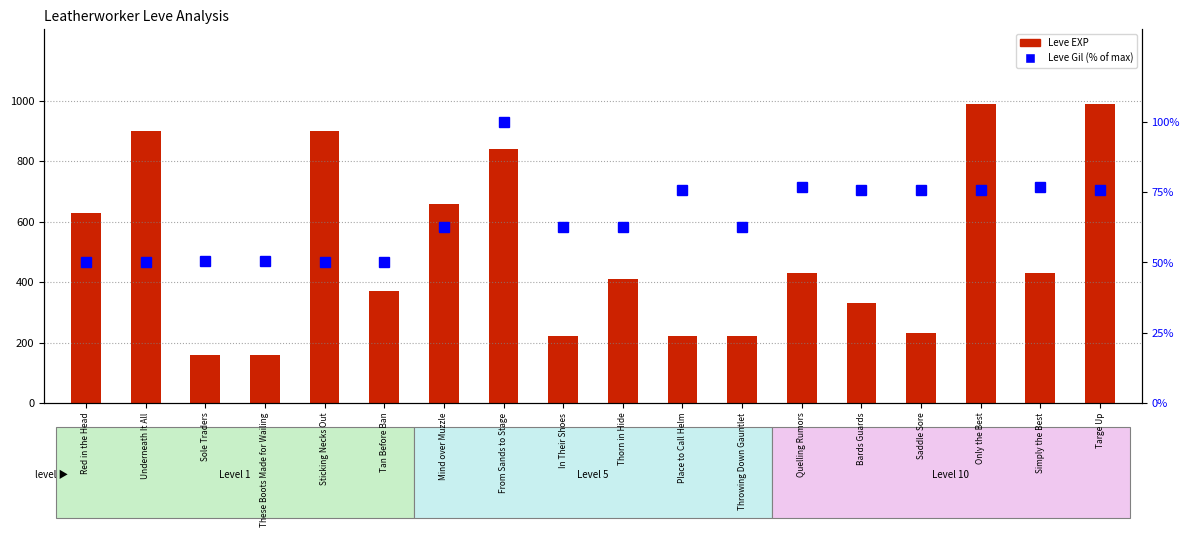

What is the value of the Leve Gil (% of max) bar at the 3rd from the left?

50.4